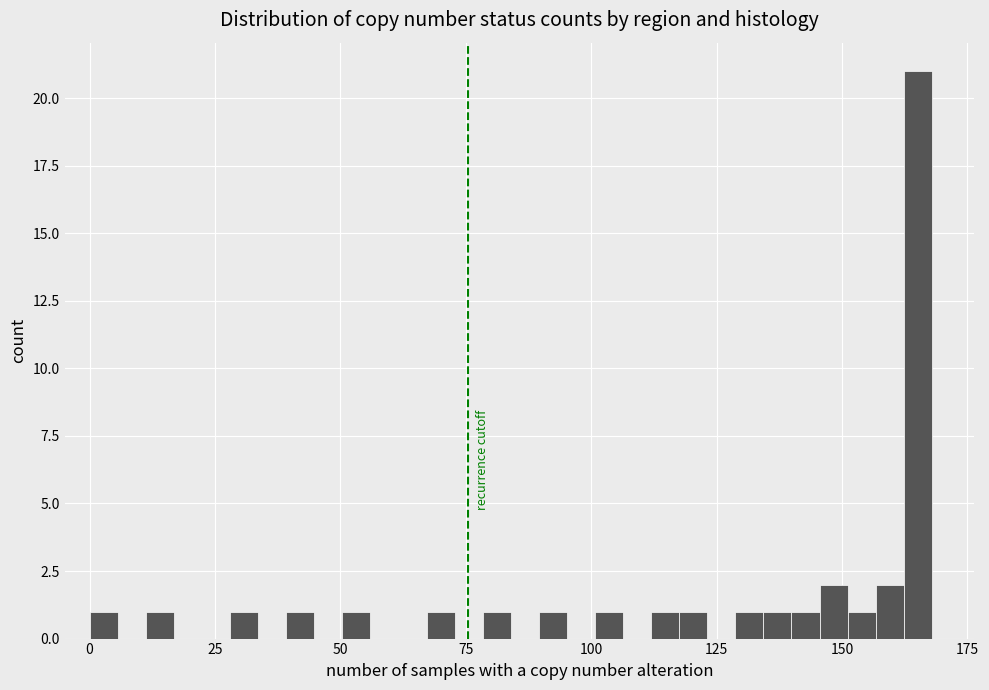

Read against the x-axis, roughly where is the centre of the tallest bar?

165